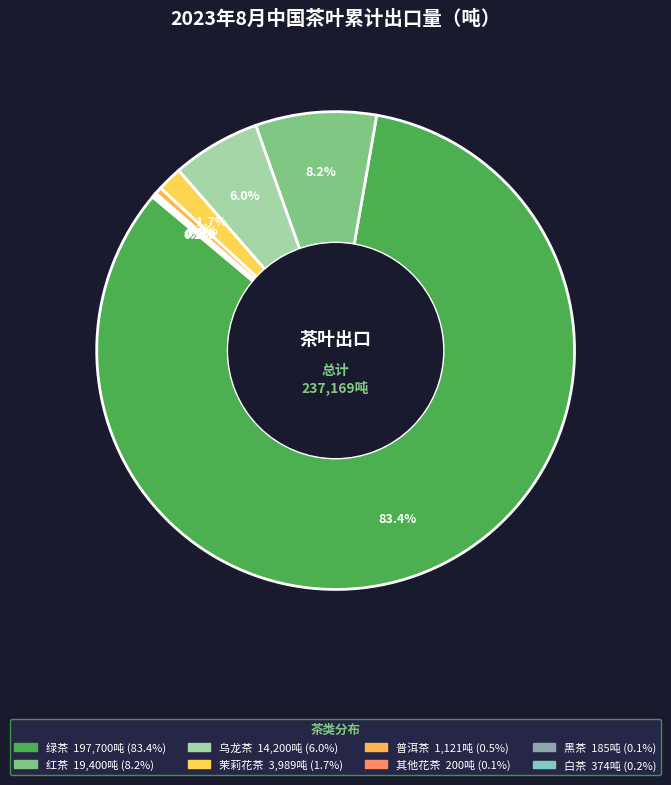

Rank the categories by value from highest to lowest.

绿茶, 红茶, 乌龙茶, 茉莉花茶, 普洱茶, 白茶, 其他花茶, 黑茶